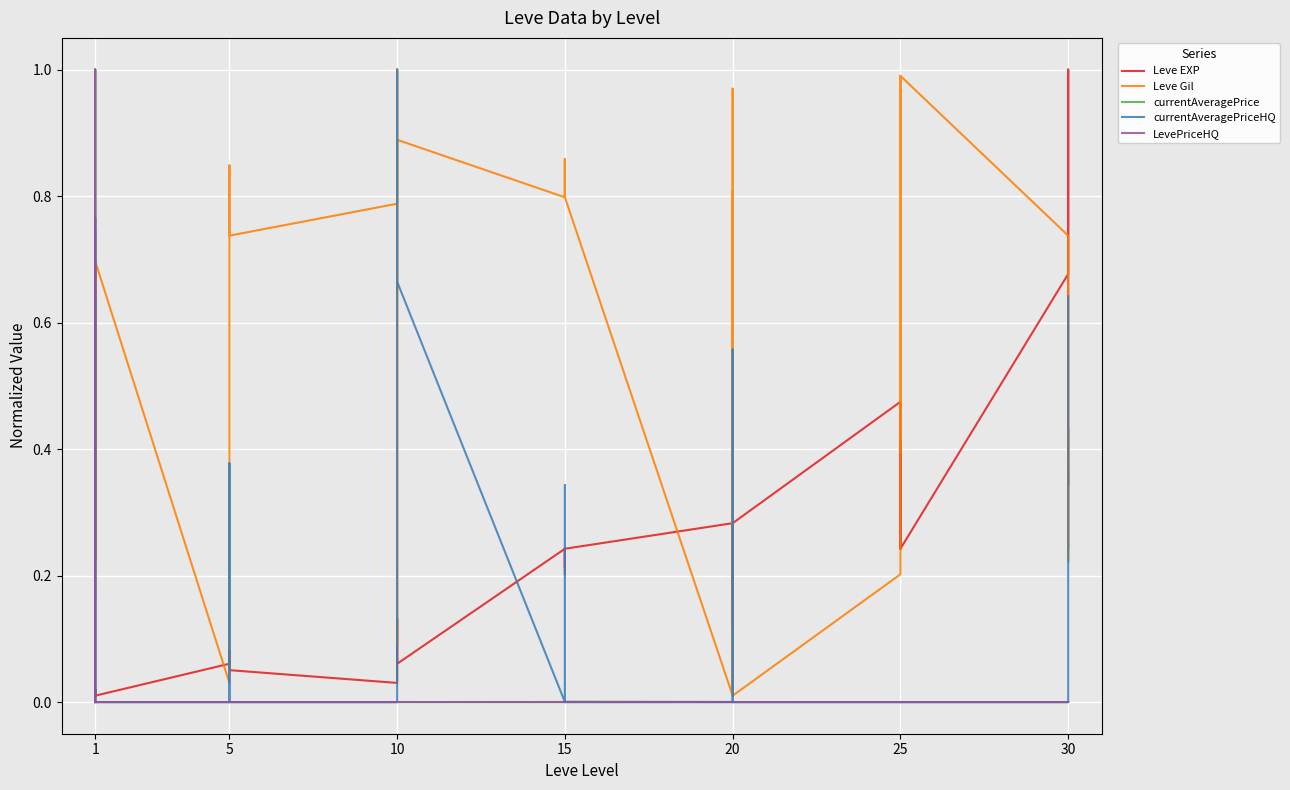

At which category is the sum across all series the highest?

1